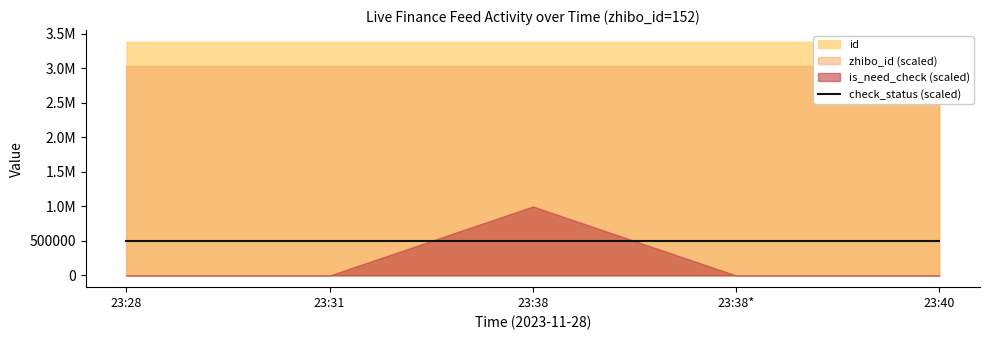

List the labels in order of is_need_check value, largest first.

2023-11-28 23:38:02, 2023-11-28 23:28:49, 2023-11-28 23:31:17, 2023-11-28 23:38:39, 2023-11-28 23:40:04